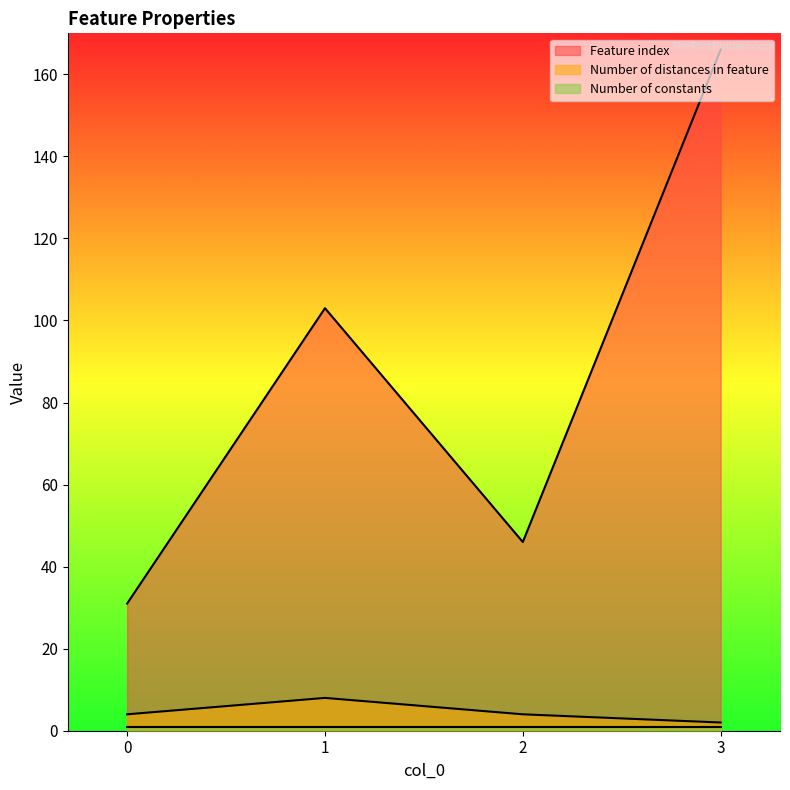

Where does the Feature index series first go above 103?

3